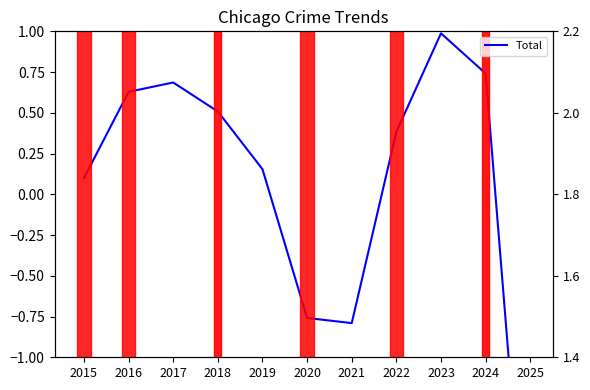

How many points are higher than both their immediate neighbors (excluding endpoints)?

2